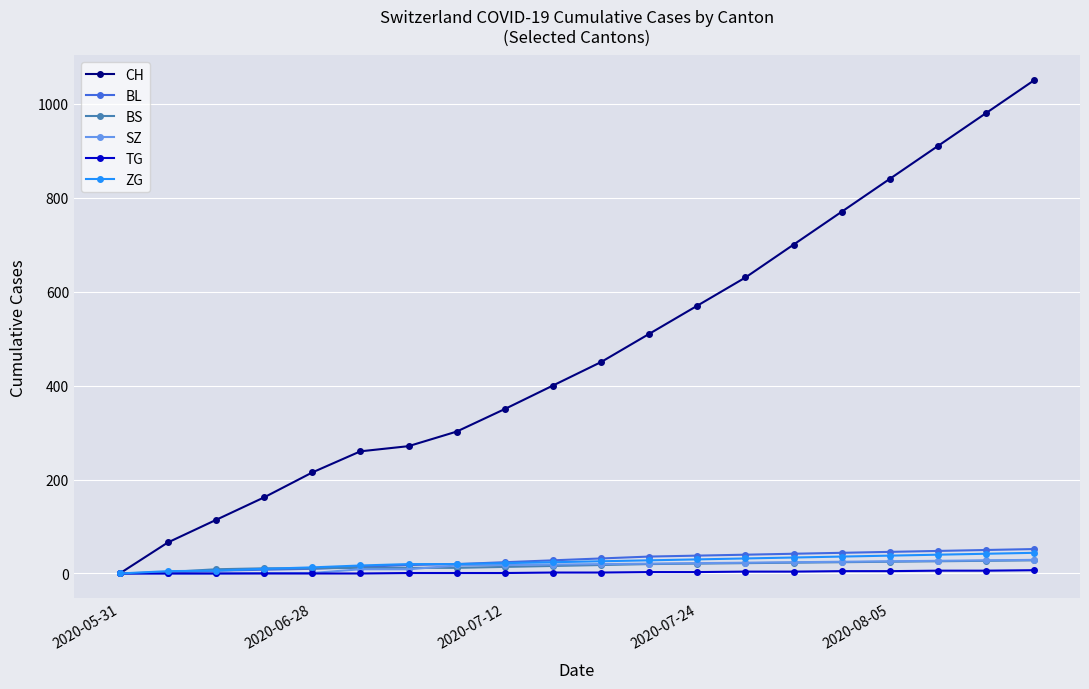

What is the value of the SZ point at the 6th from the left?

9